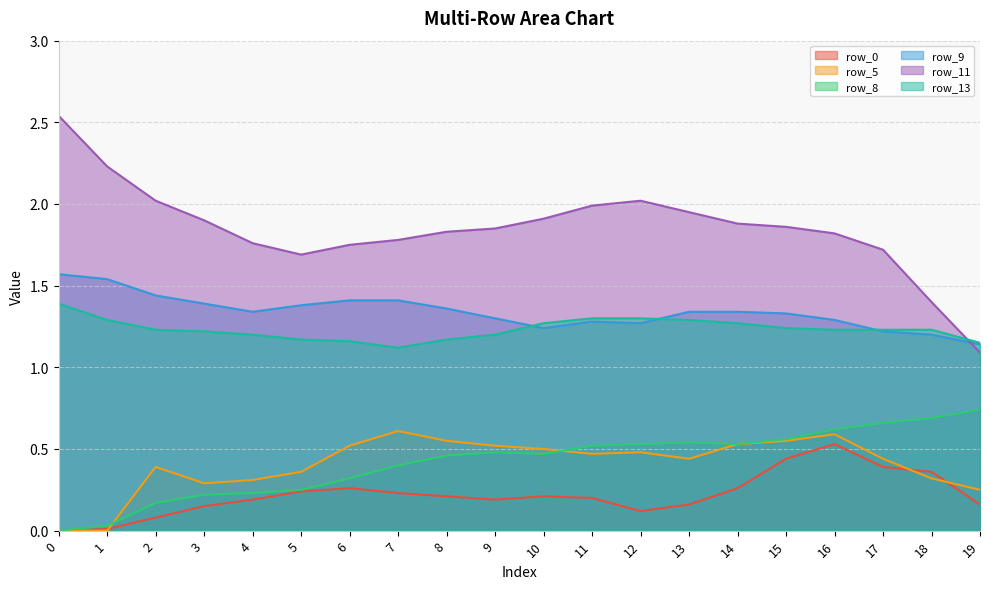

At which label does row_11 reach its minimum?

19